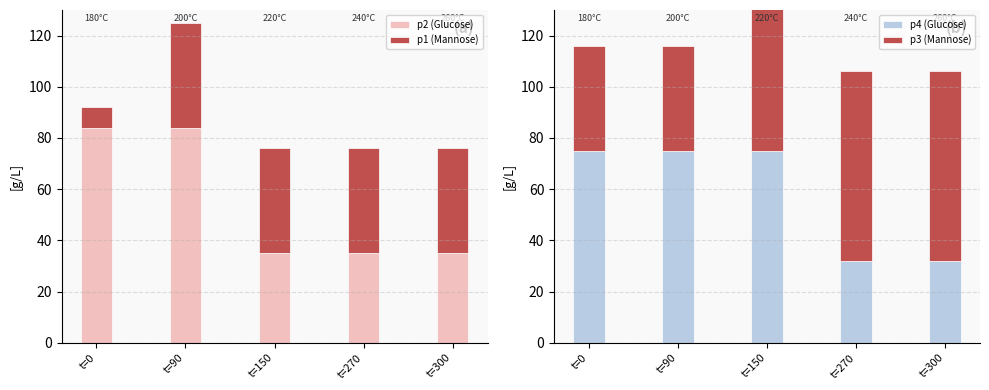

What are all the series names shown in the legend?

p2 (Glucose), p1 (Mannose), p4 (Glucose), p3 (Mannose)